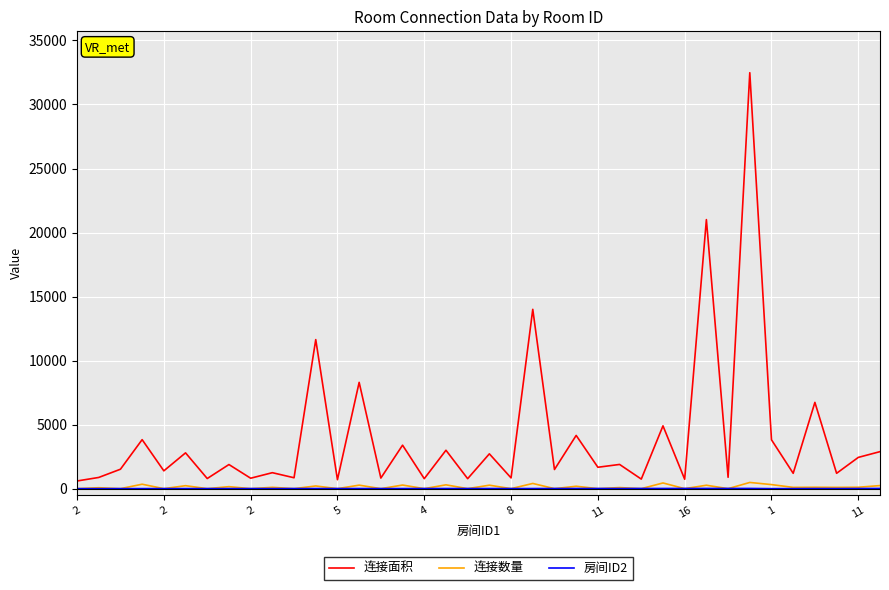

True or false: 连接面积 has more than 1 points higher than both neighbors.

True